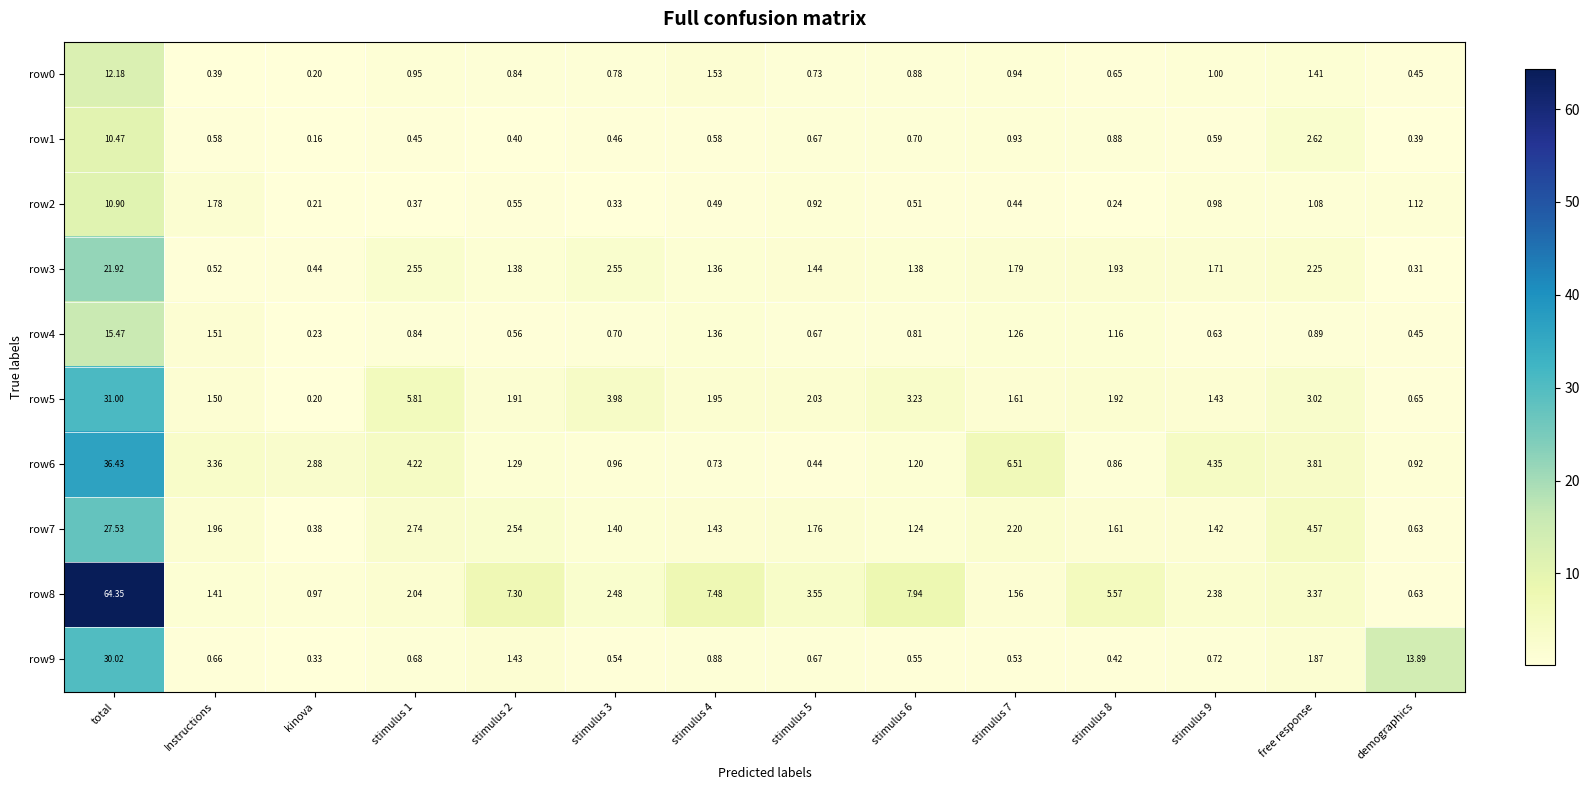

Between stimulus 2 and stimulus 7, which series saw the biggest shift?

row8